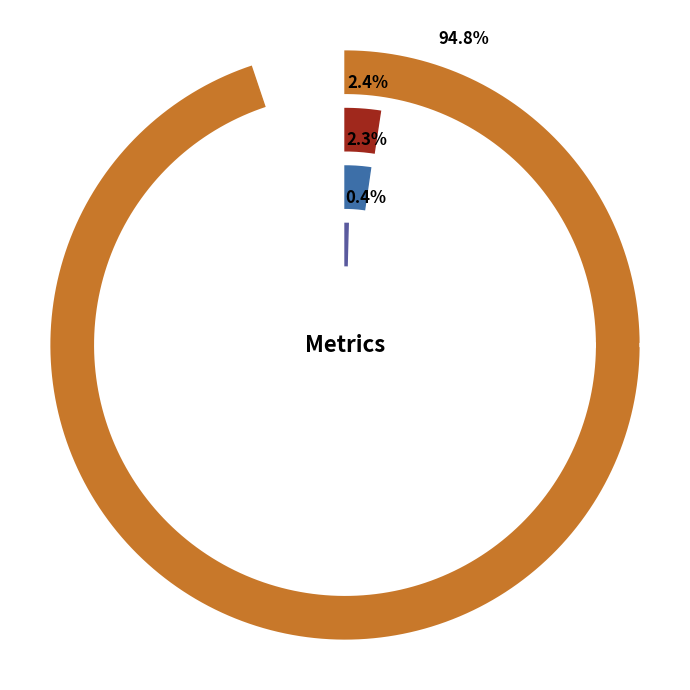

Does SMAPE account for over 50% of the chart?

No